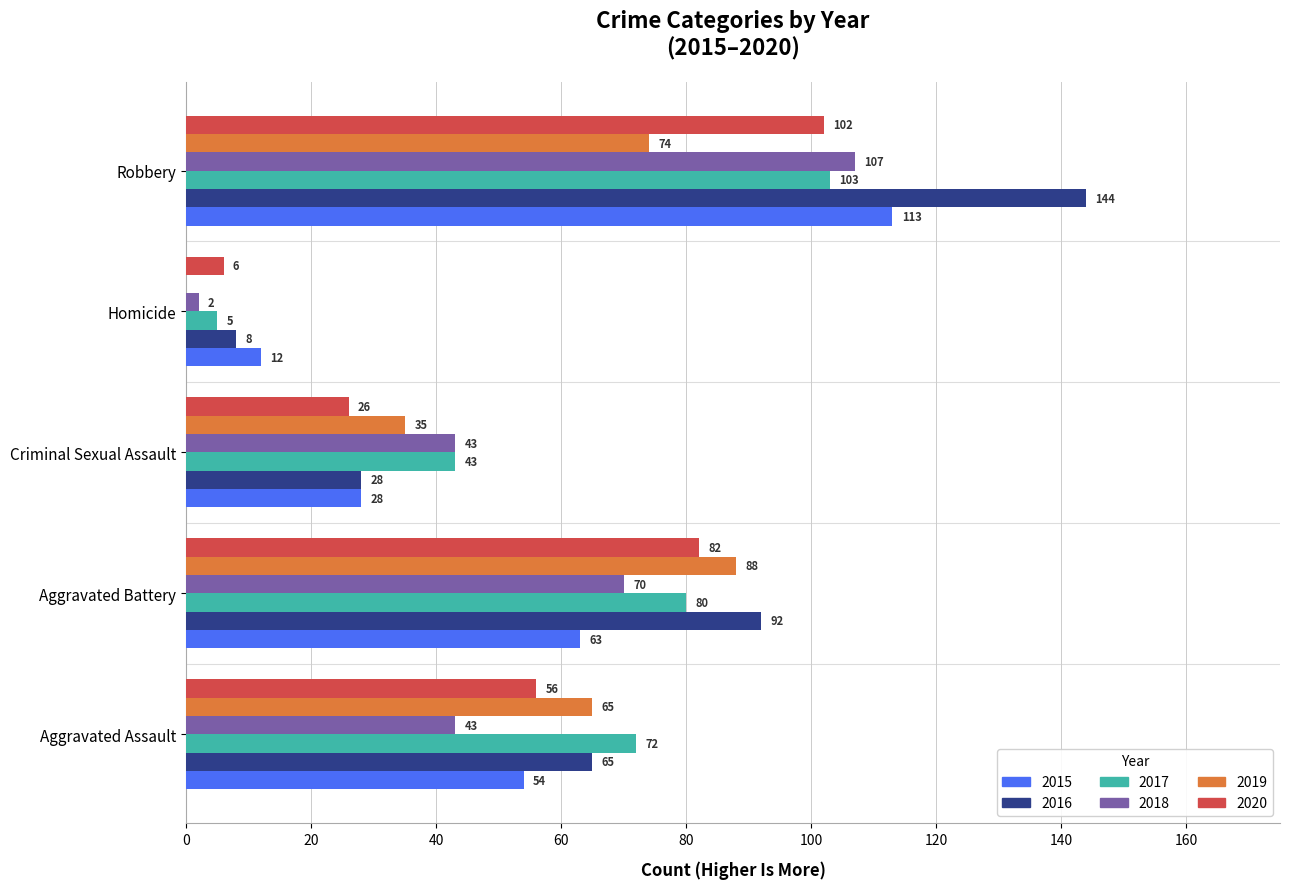

At which label does 2019 reach its peak?

Aggravated Battery